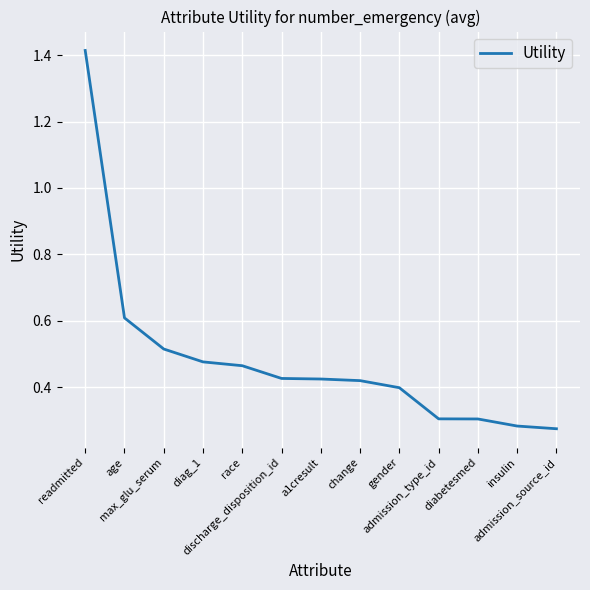

Reading left to right, extract all data points from this chart.

1.4	0.6	0.5	0.5	0.5	0.4	0.4	0.4	0.4	0.3	0.3	0.3	0.3